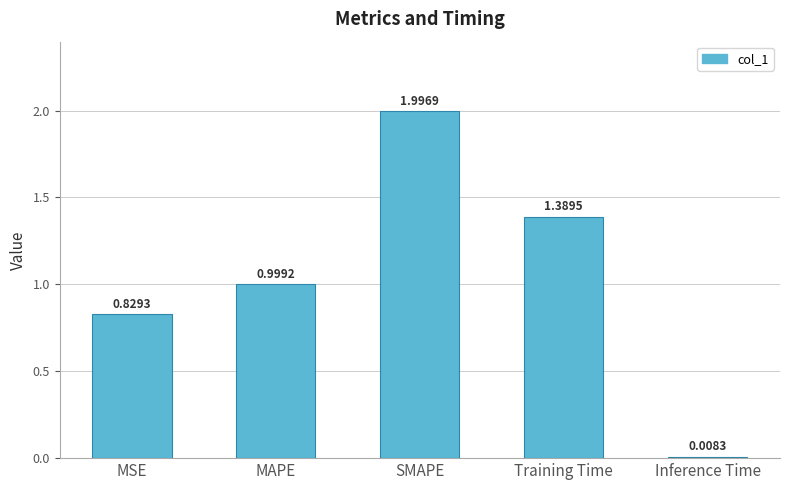

At which category does the chart reach its peak across all series?

SMAPE